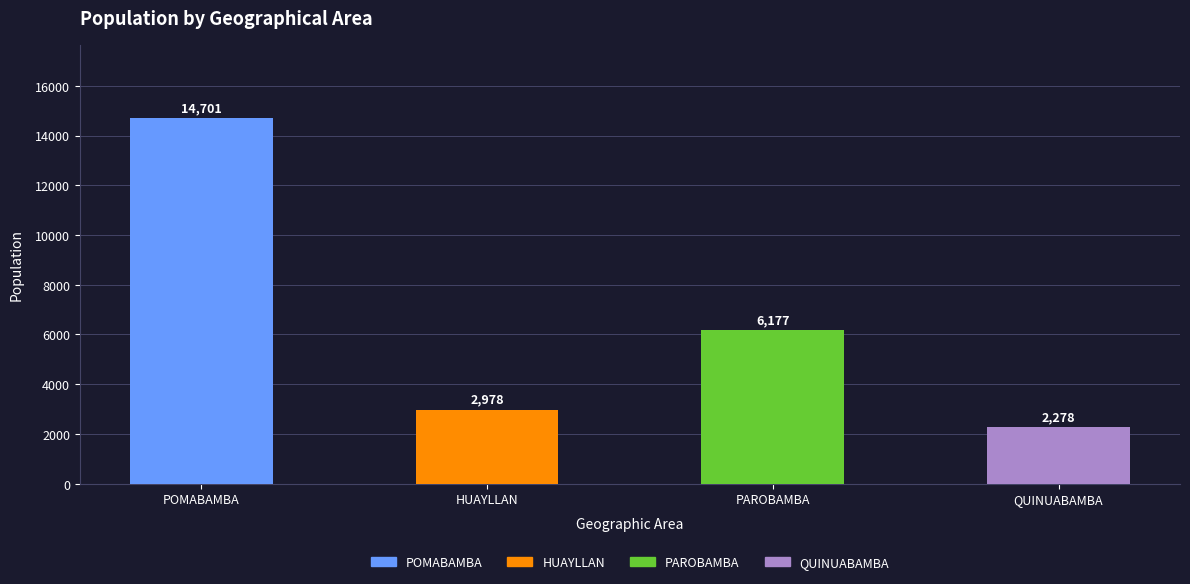

List the labels in order of value, smallest first.

QUINUABAMBA, HUAYLLAN, PAROBAMBA, POMABAMBA